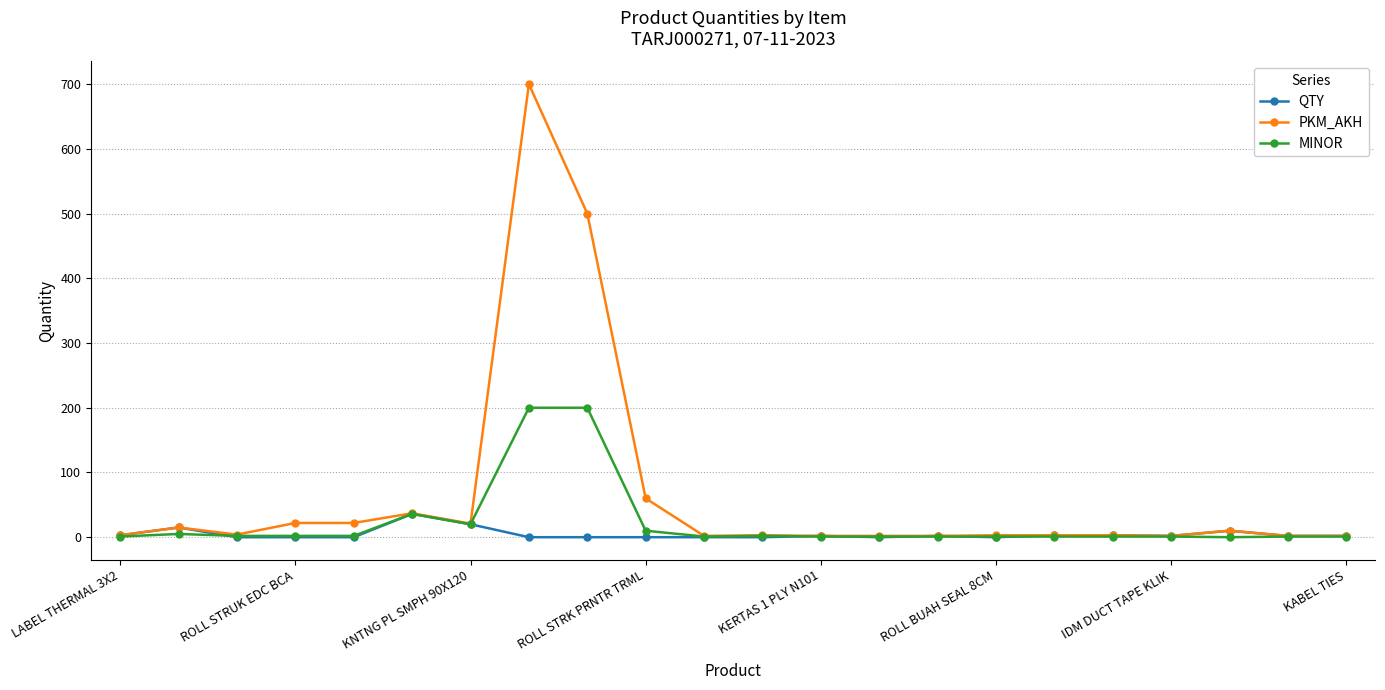

Rank the series by their maximum value, from lowest to highest.

QTY, MINOR, PKM_AKH